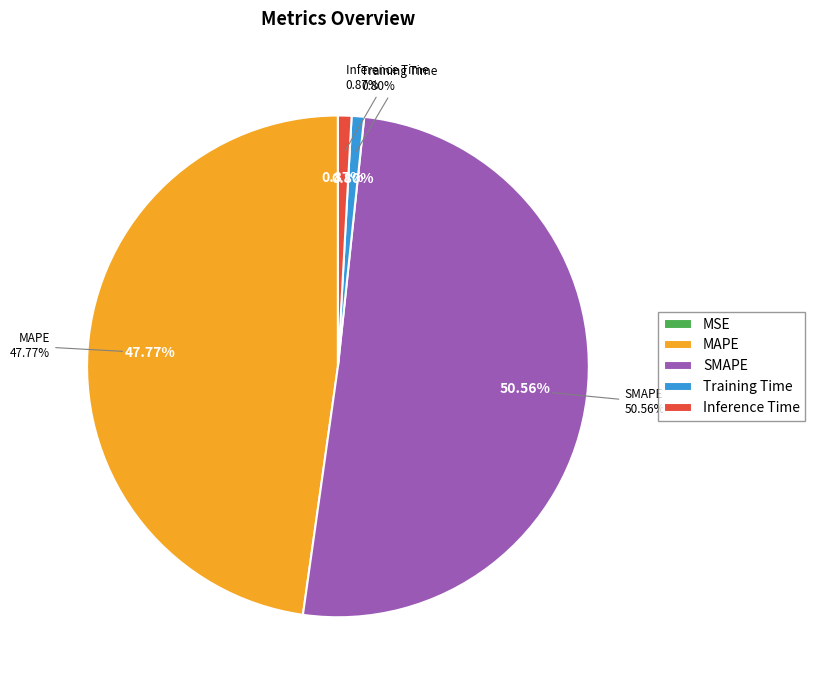

What is the largest slice in the pie chart?

SMAPE